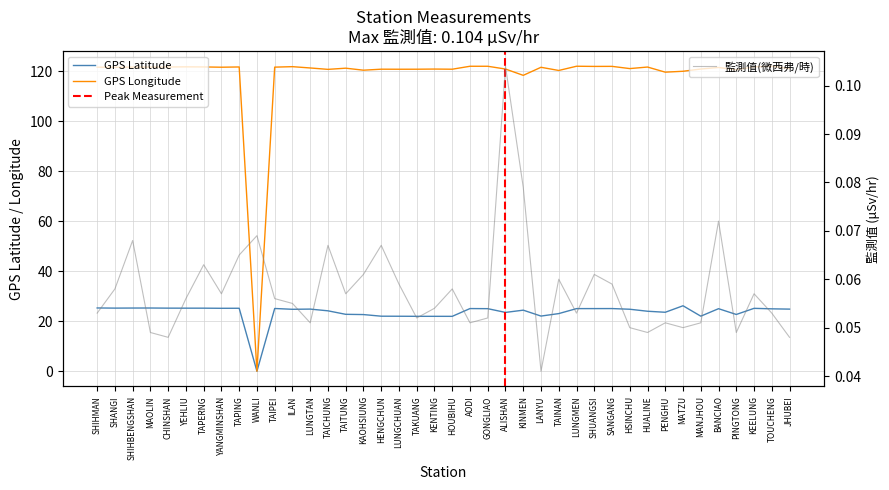

At which category is the sum across all series the highest?

AODI